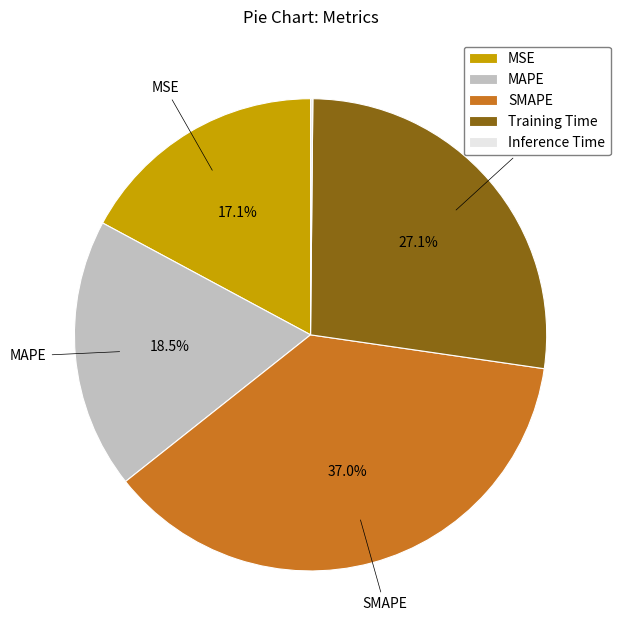

What percentage is NOT represented by MAPE?

81.5%